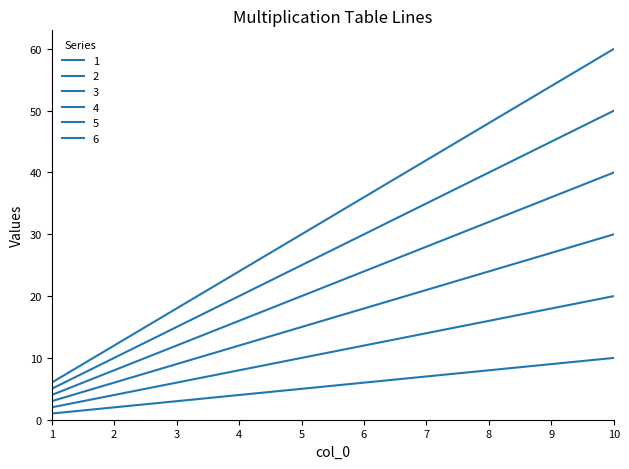

How many lines are shown in the chart?

6